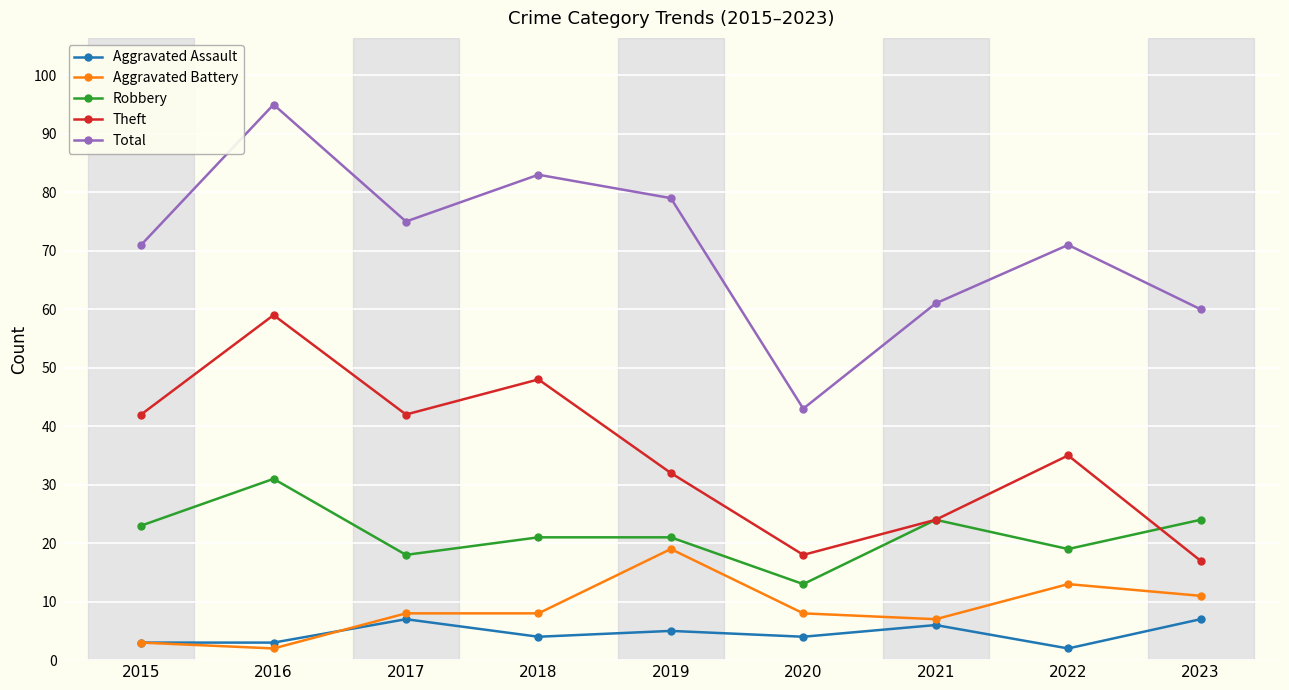

At how many categories does at least one series exceed 12?

9